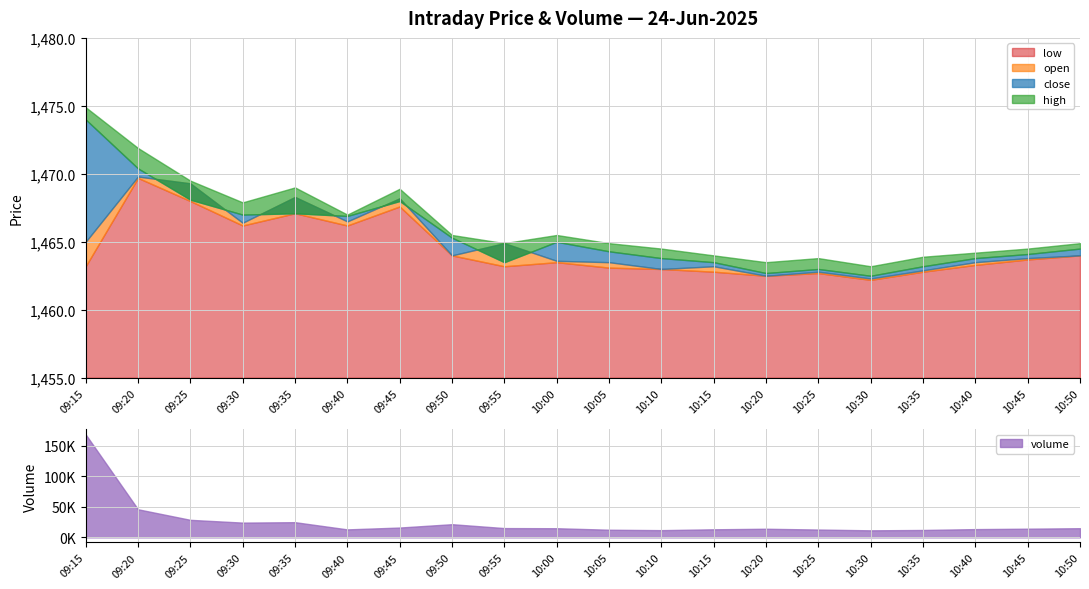

Between 09:30 and 09:45, which series saw the biggest shift?

volume